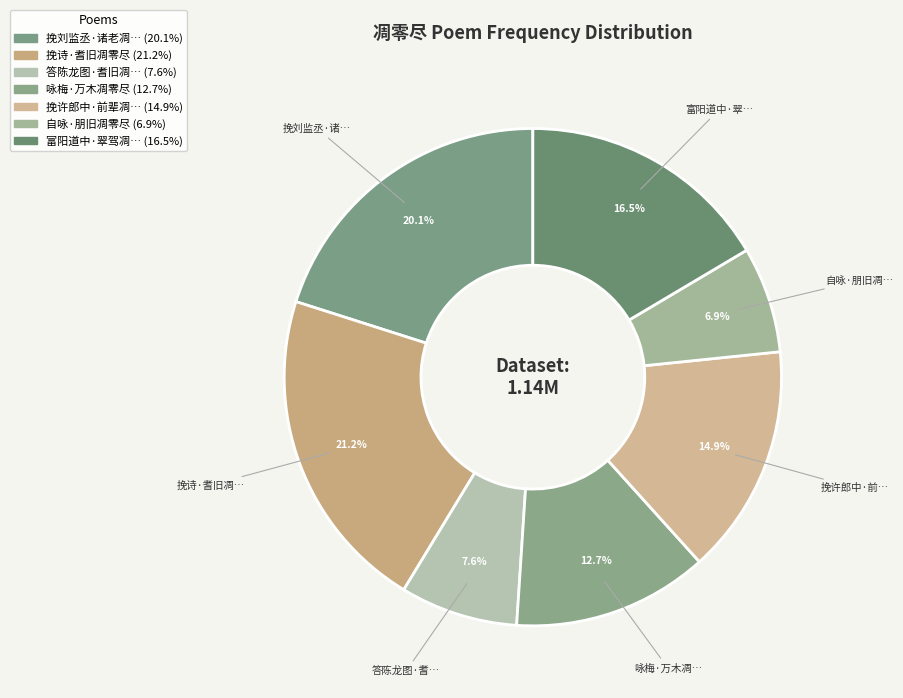

Which category has the biggest portion of the pie?

挽诗·耆旧凋零尽